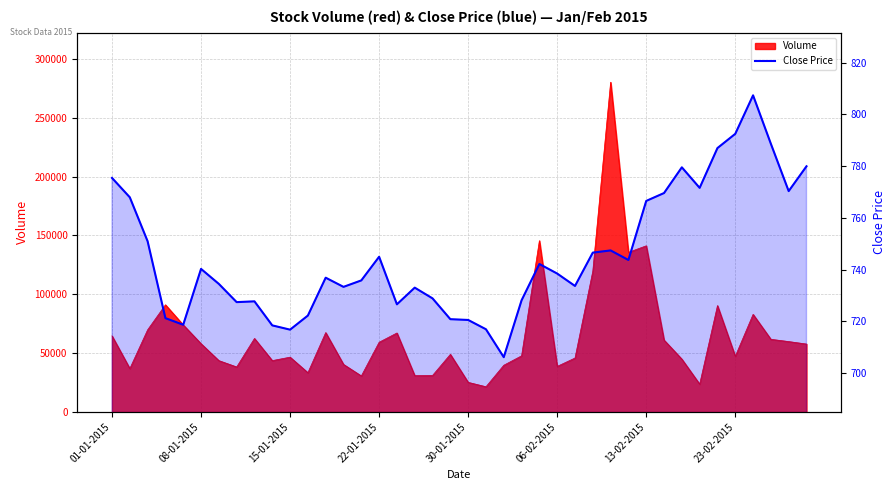

How many data points are less than 738?

20